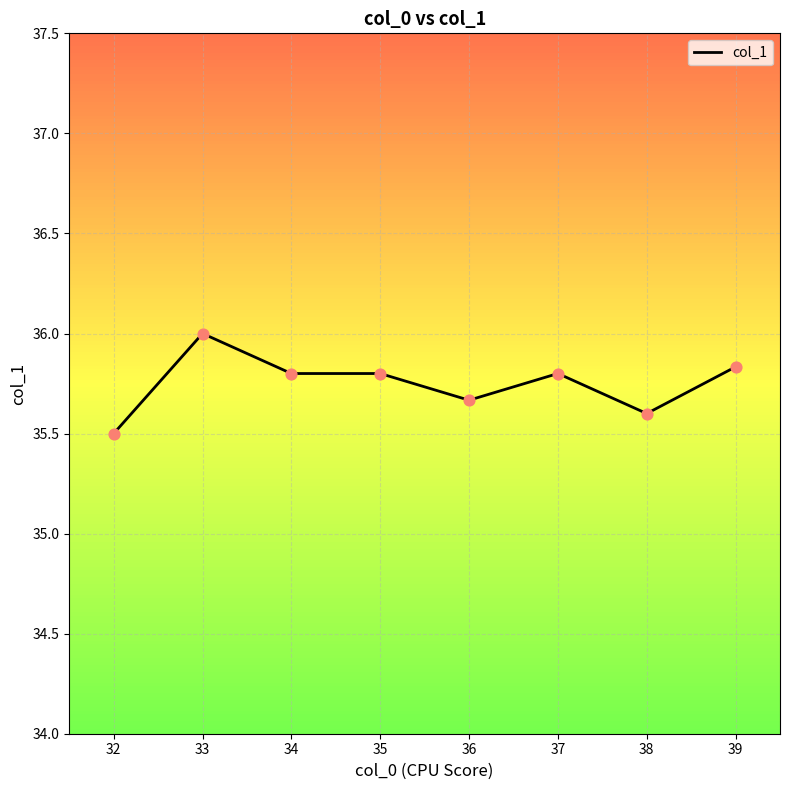

What is the change in value from 37 to 38?

-0.2